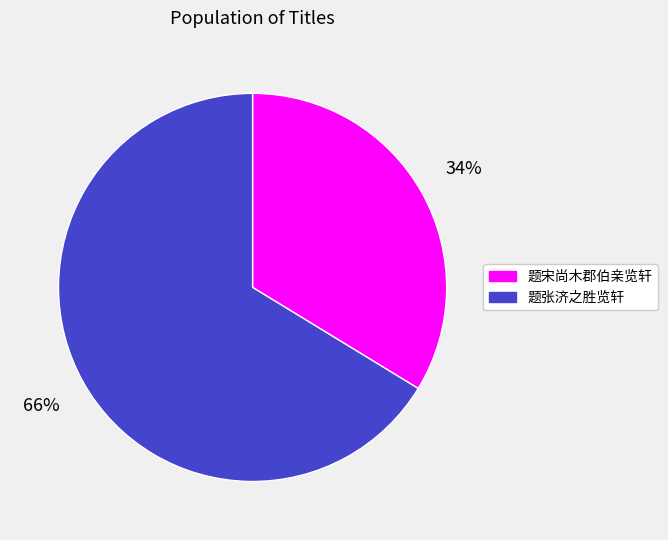

To the nearest percent, what percentage of the pie is 题张济之胜览轩?

66%